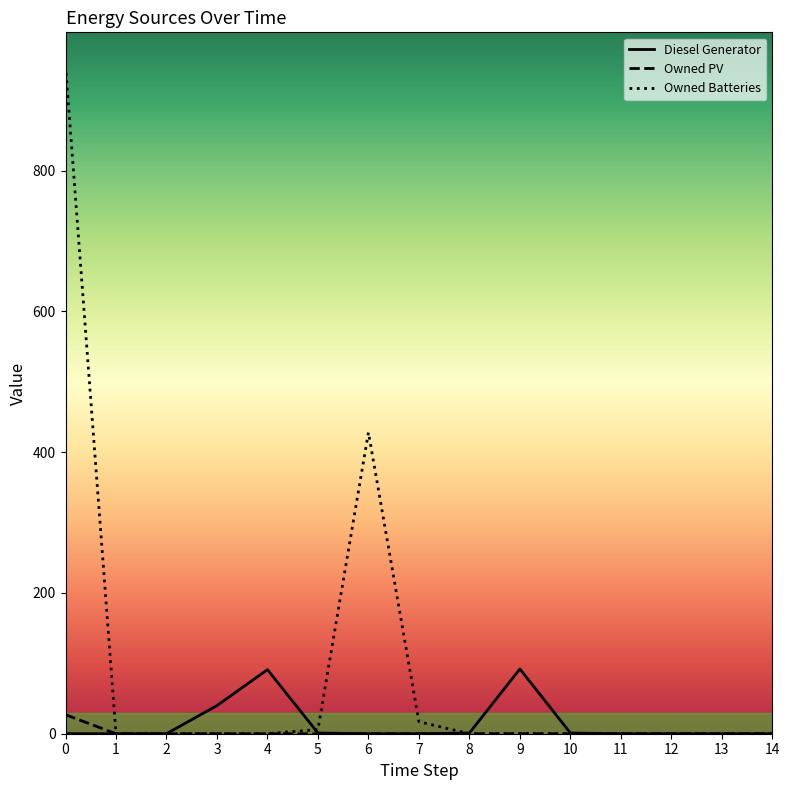

Rank the series by their maximum value, from lowest to highest.

Owned PV, Diesel Generator, Owned Batteries